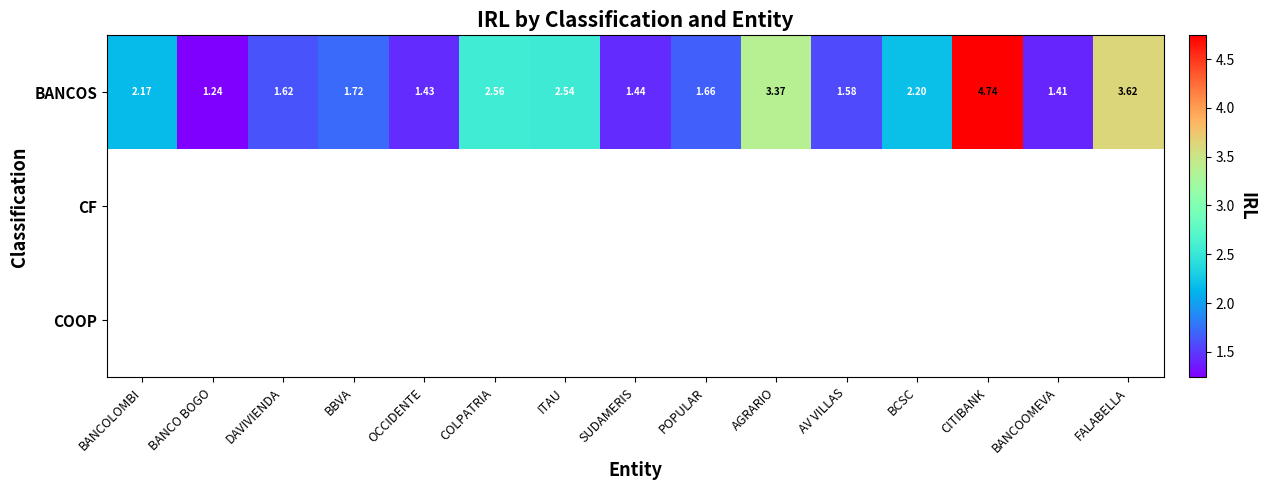

Which category has the lowest value in the BANCOS series?

BANCO BOGO